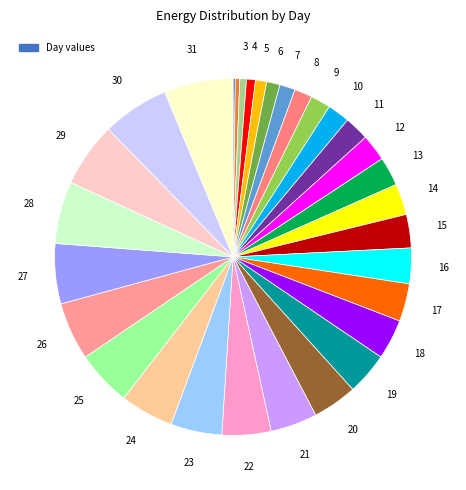

What is the smallest slice in the pie chart?

1